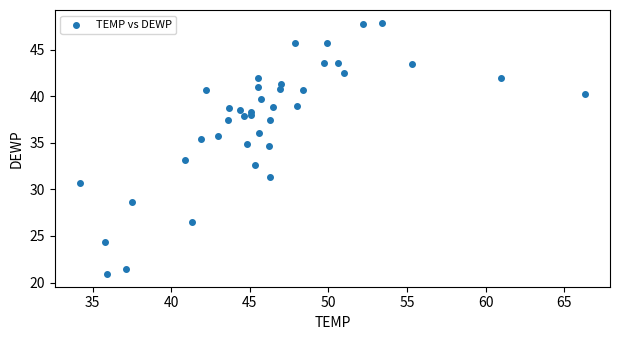

What is the range of Y values (max minus min)?

27.0